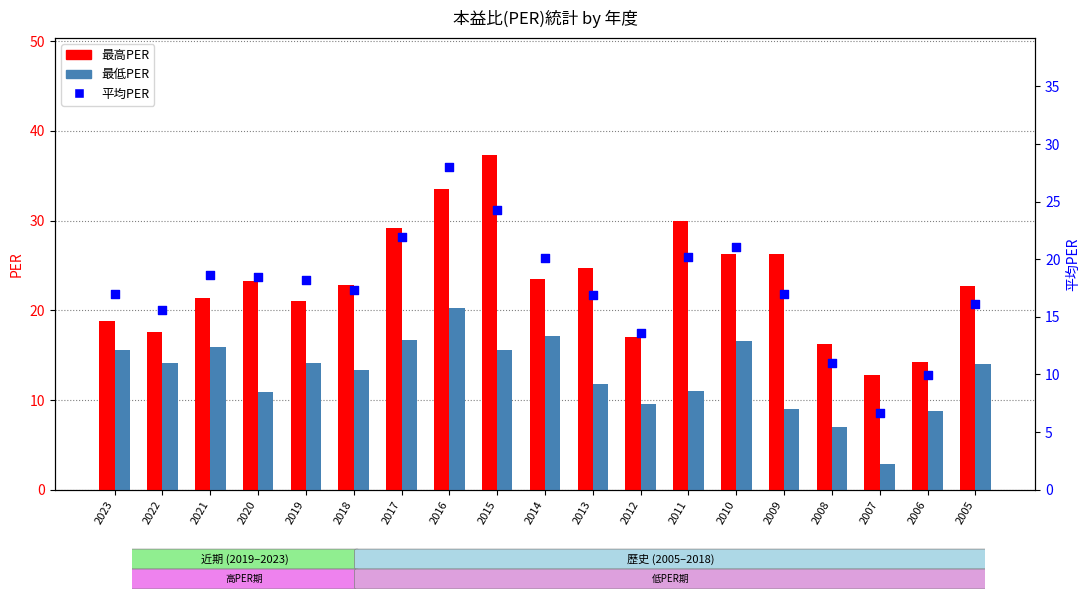

What is the total value across all series at 2006?

32.9